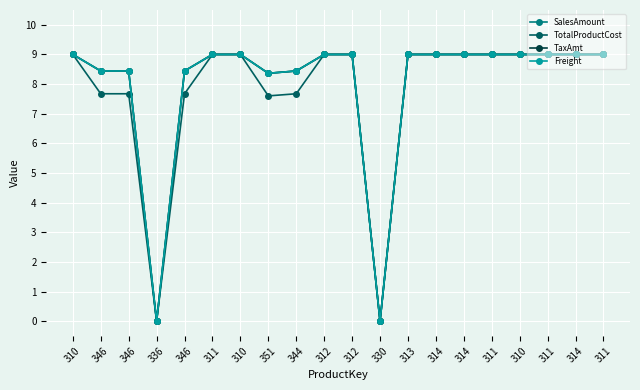

Is the value of TaxAmt at 311 greater than the value of SalesAmount at 311?

No